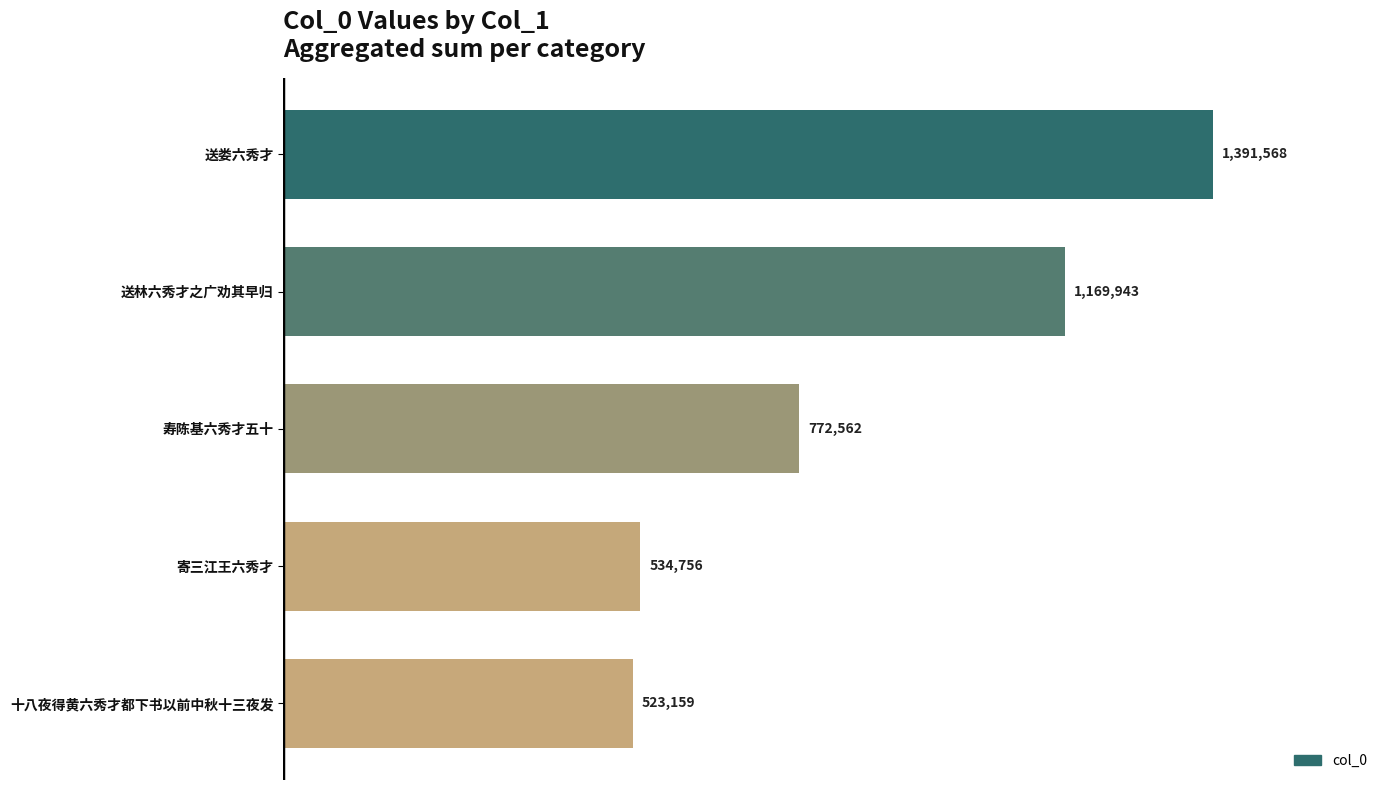

Are the bars horizontal?

Yes